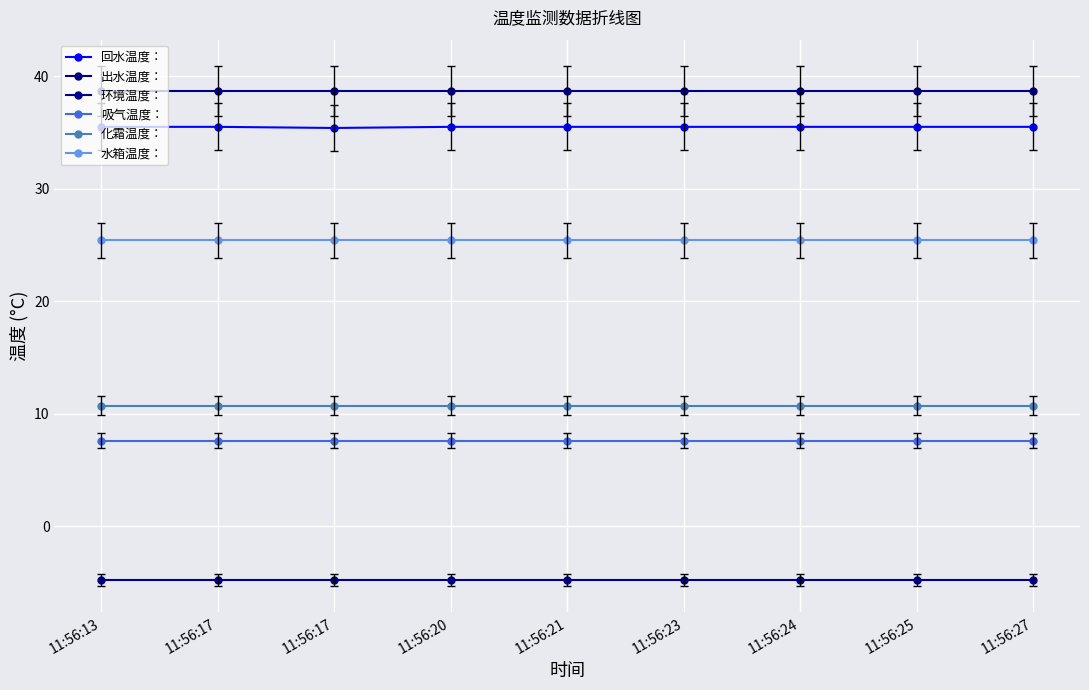

Does the chart display data point markers on the line(s)?

Yes